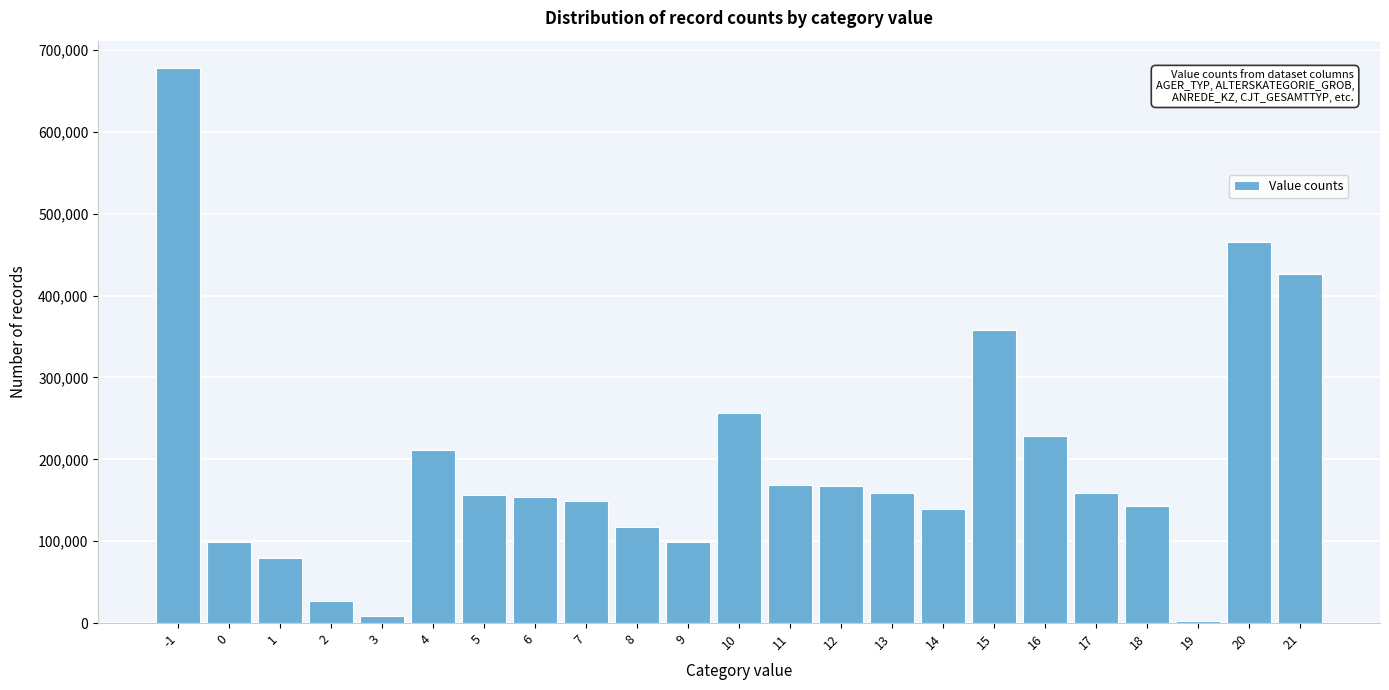

What is the greatest value displayed?

677503